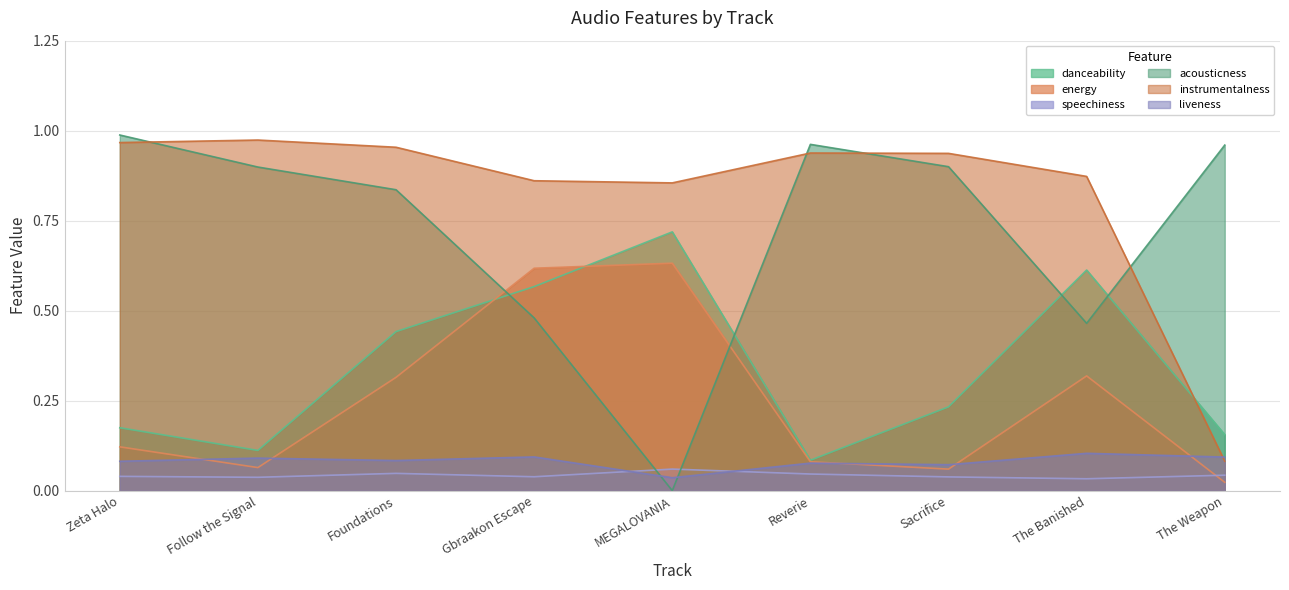

The value of speechiness at Reverie is 0.0. True or false?

True